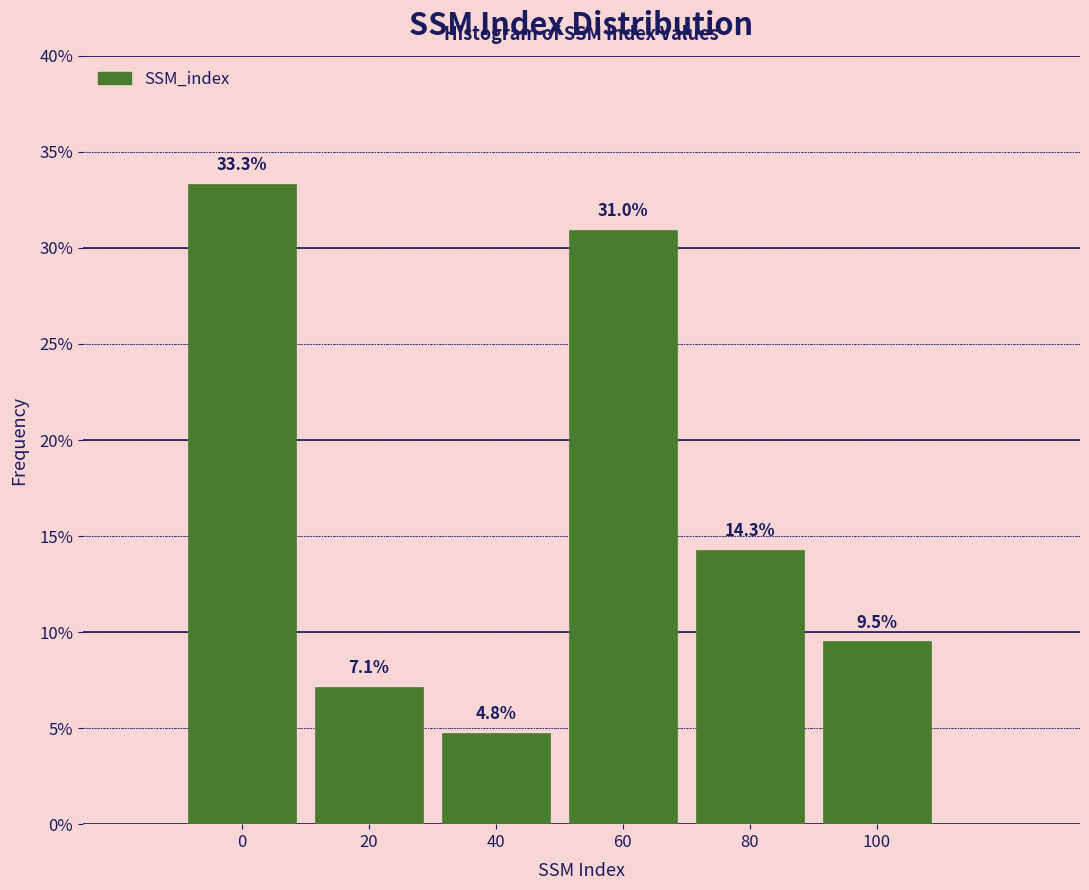

Reading right to left, what are all the values shown in this chart?

100=9.5	80=14.3	60=31.0	40=4.8	20=7.1	0=33.3